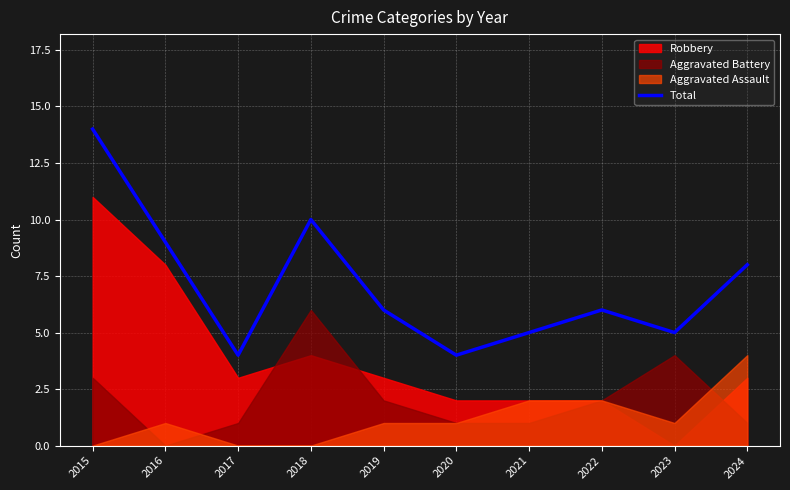

The Total series shows 17 at 2018. True or false?

False